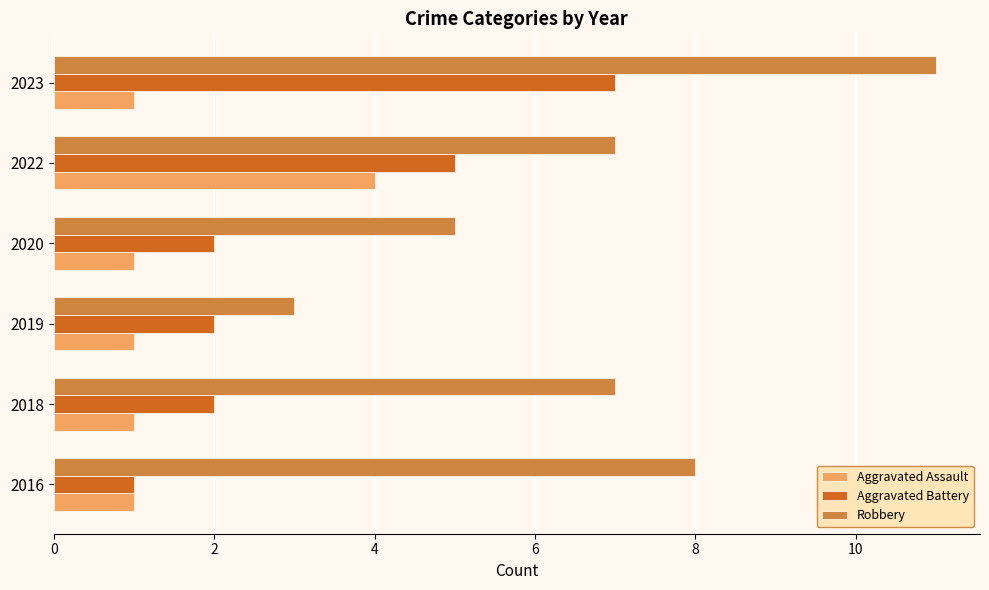

Is the value of Robbery at 2023 greater than the value of Aggravated Battery at 2022?

Yes